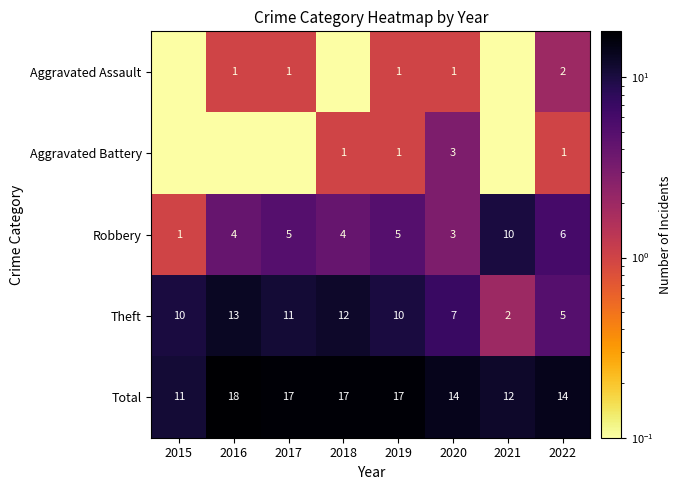

What is the total value across all series at 2018?

34.1